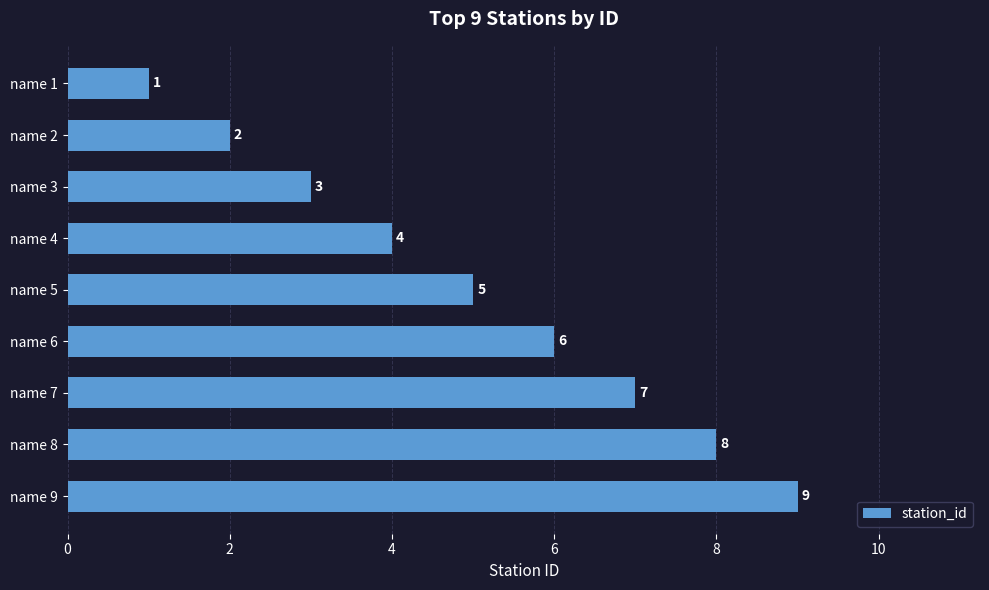

At which label is the value closest to 5?

name 5